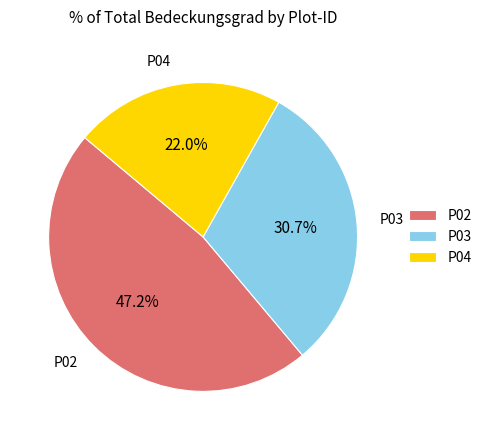

What is the ratio of the value at P04 to the value at P02?

0.5